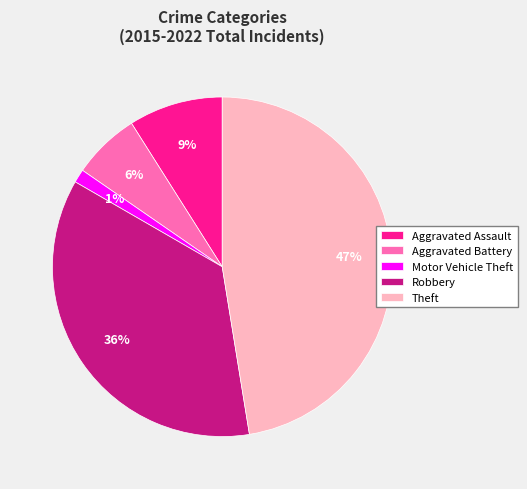

How many slices are in this pie chart?

5